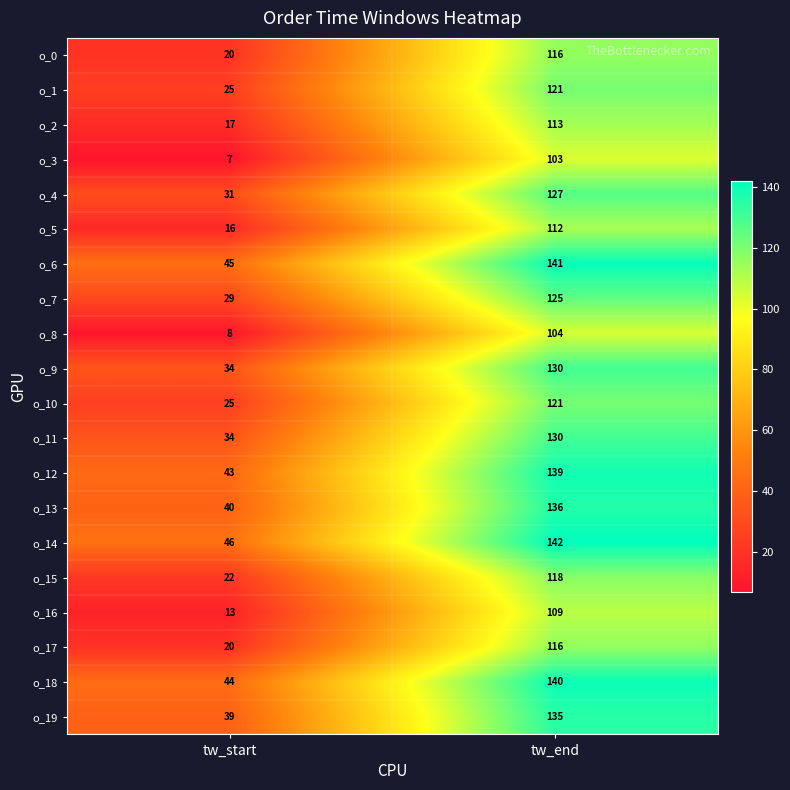

At which category is the sum across all series the highest?

tw_end